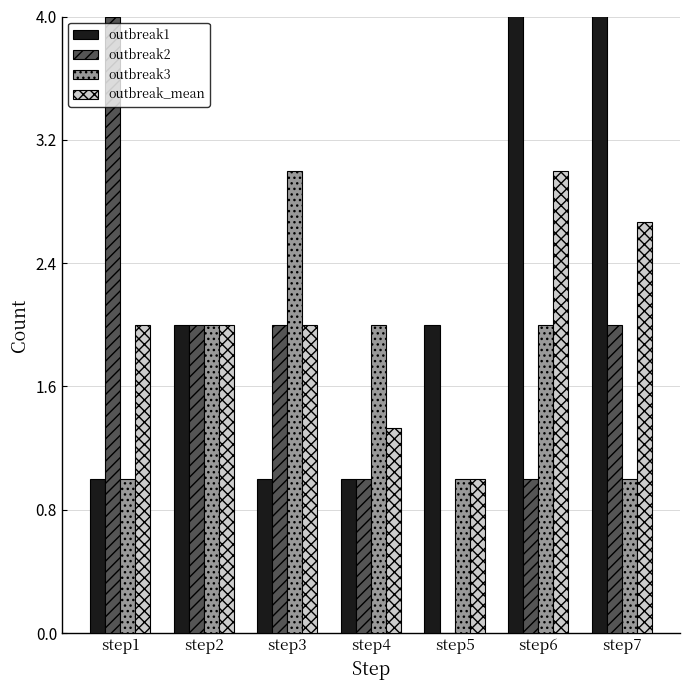

Where does the outbreak_mean series first go above 2?

step6